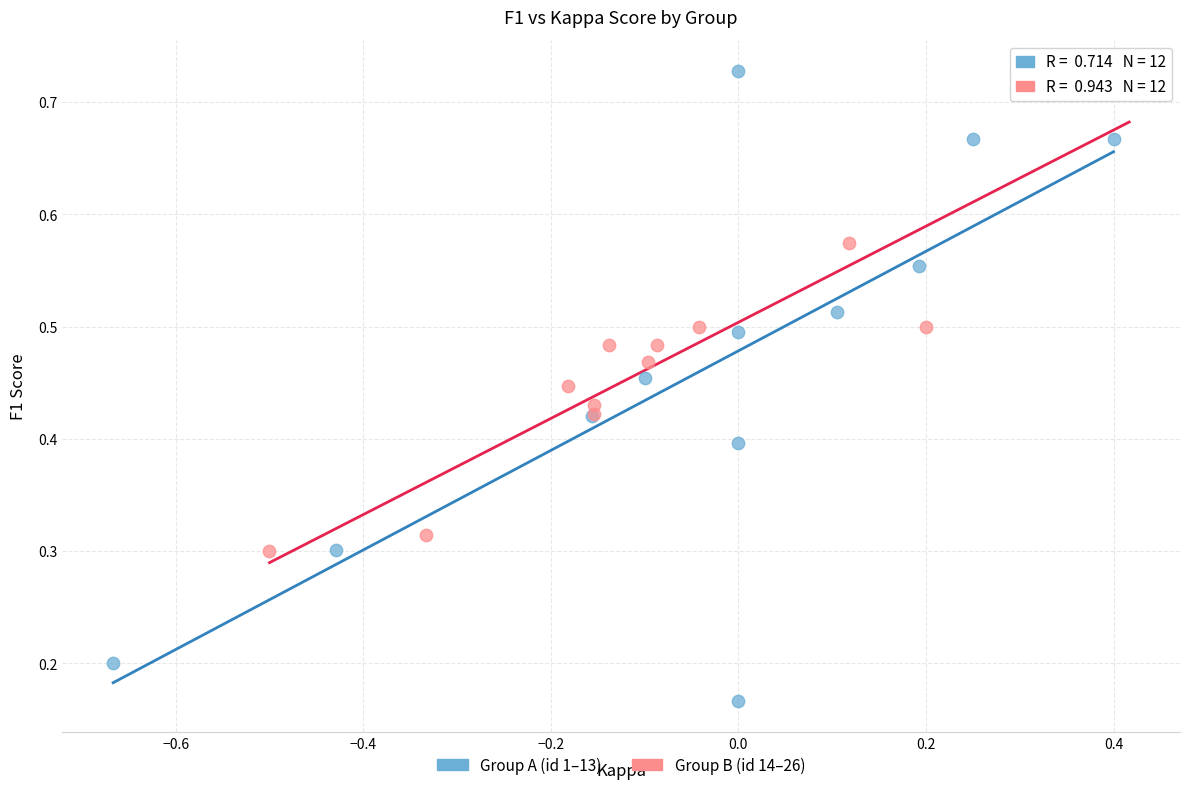

Which series has the largest Y range (max minus min)?

Group A (id 1–13)